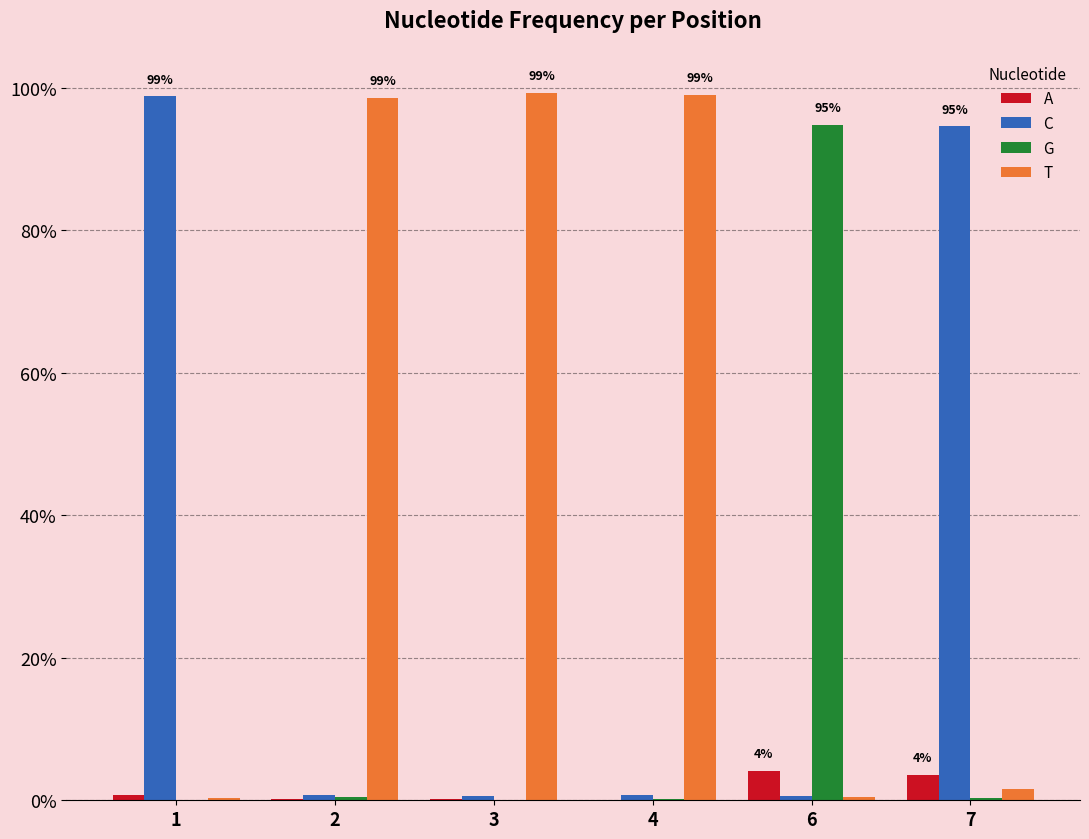

True or false: C has a value of 0.0 at 3.

False